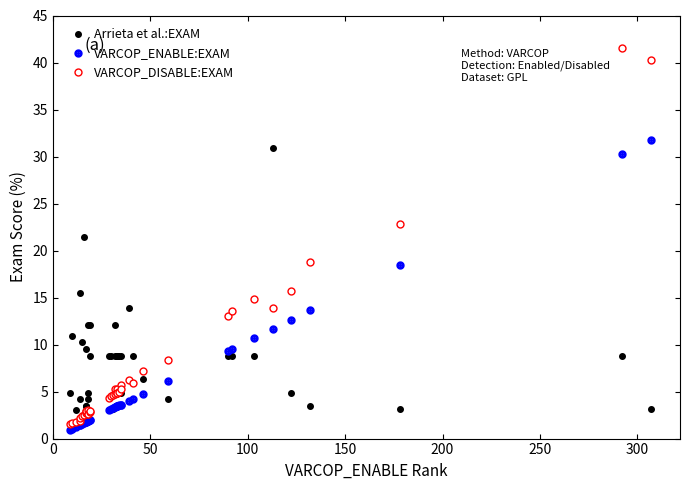

Which series has the largest total across all categories?

Arrieta et al.:EXAM